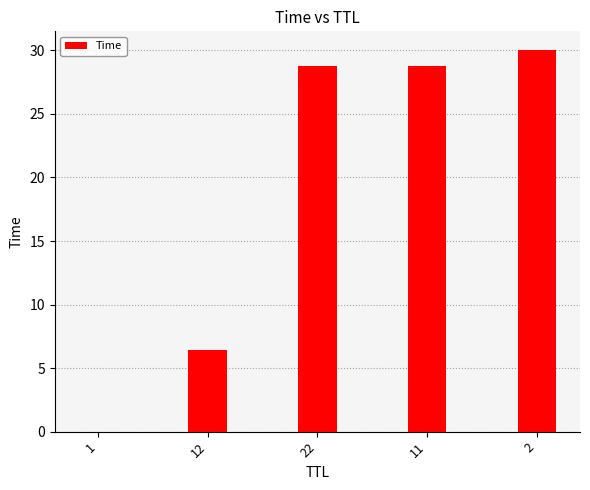

What is the sum of all values?

94.0